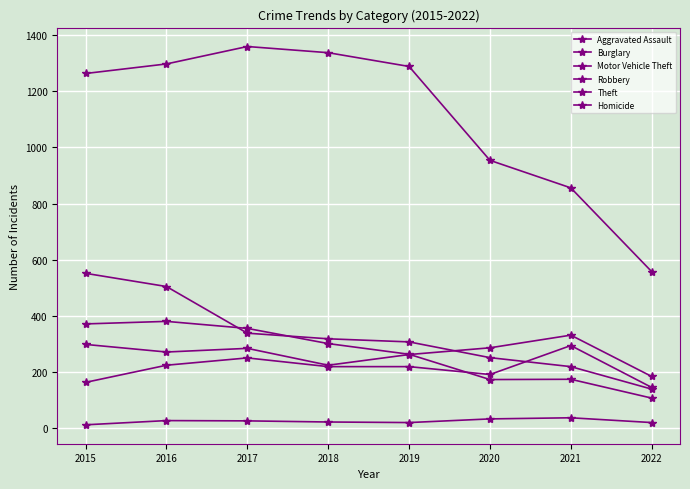

Is this an area chart (filled region under the line)?

No